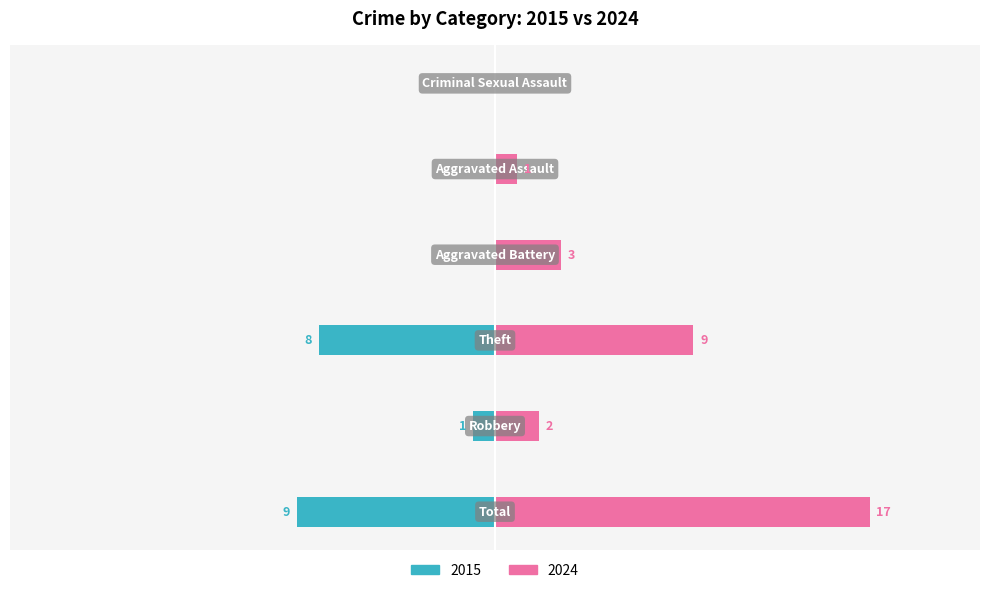

What position from the left is Theft?

3